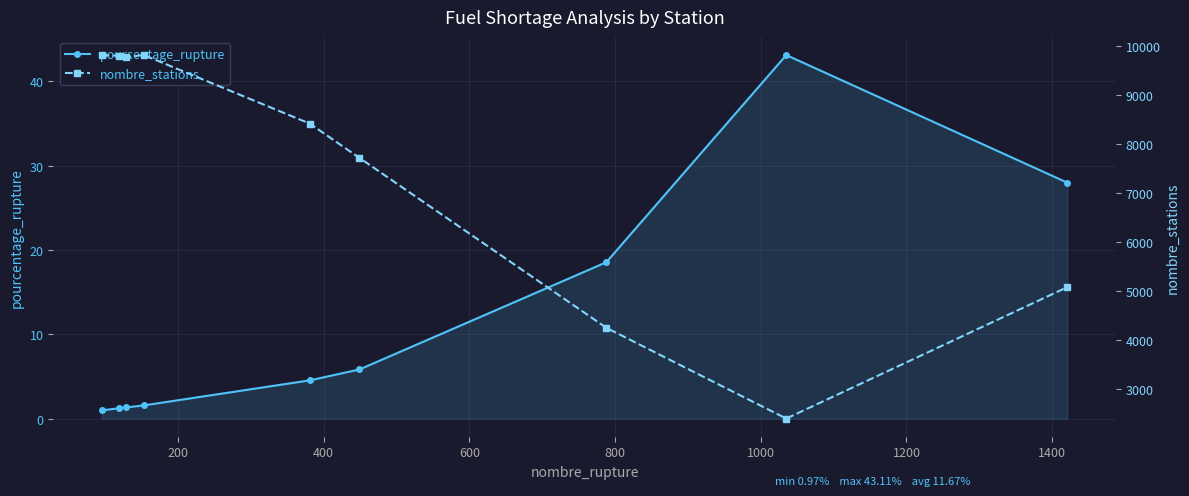

What is the value of the pourcentage_rupture point at the 5th from the left?

4.5